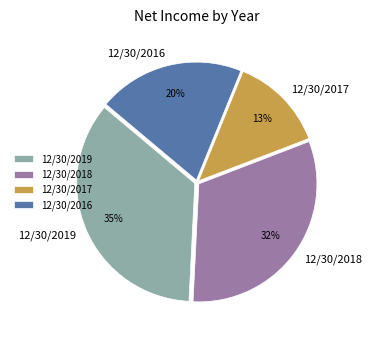

Does any single category account for the majority?

No